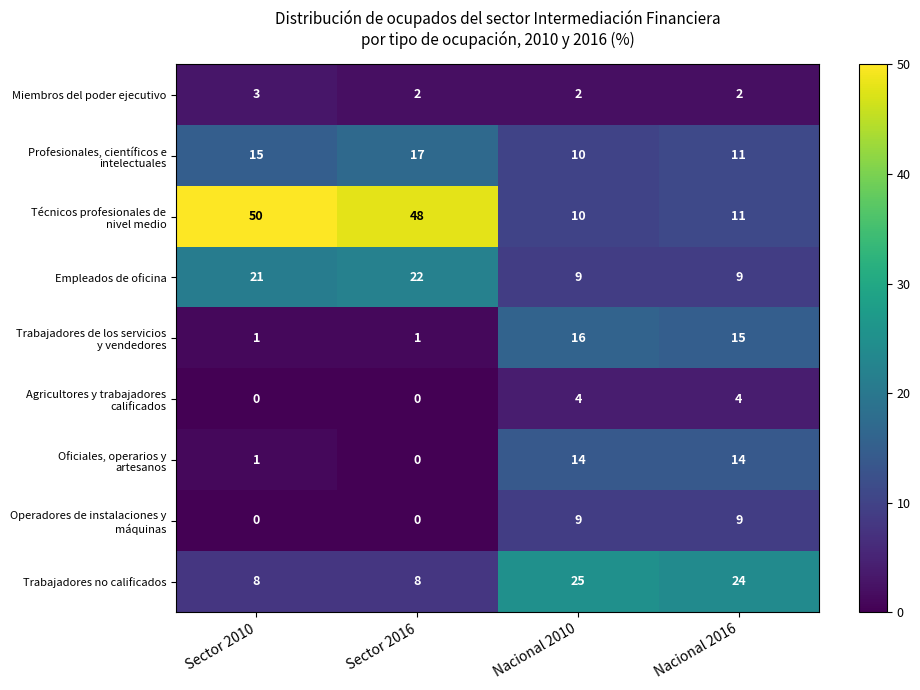

What is the greatest value displayed?

50